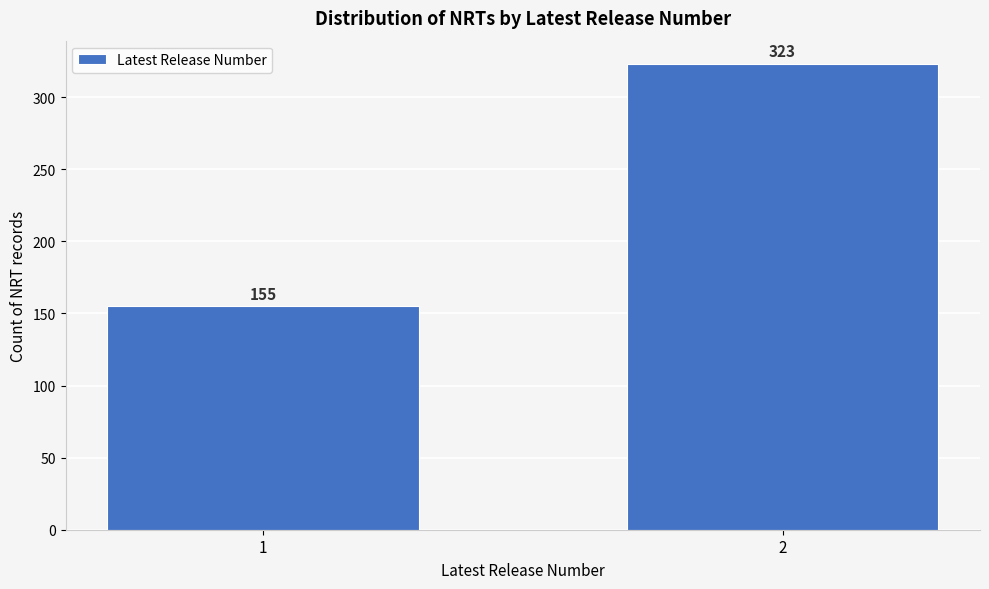

Reading right to left, transcribe all the data shown in this chart.

2=323	1=155